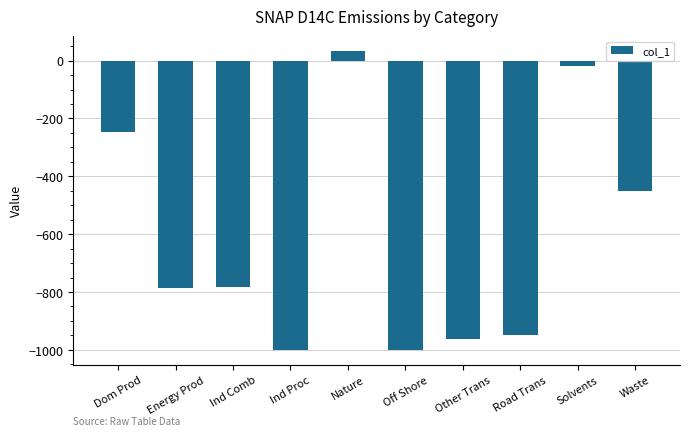

What is the greatest value displayed?

33.2